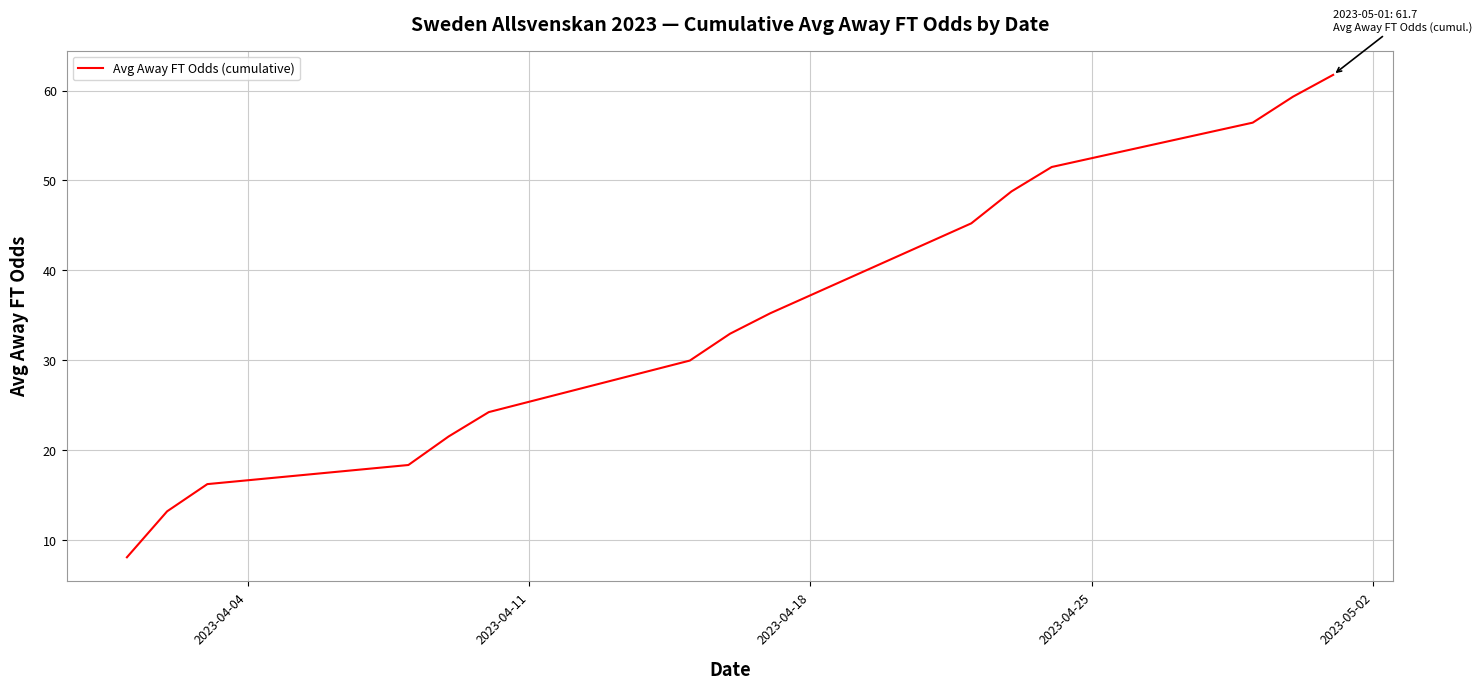

What is the greatest value displayed?

61.7